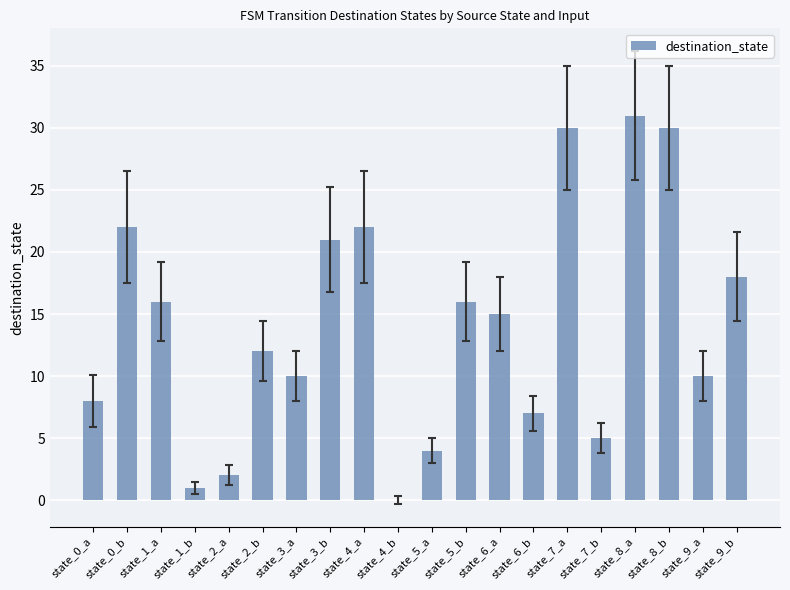

How many positive values are there?

19